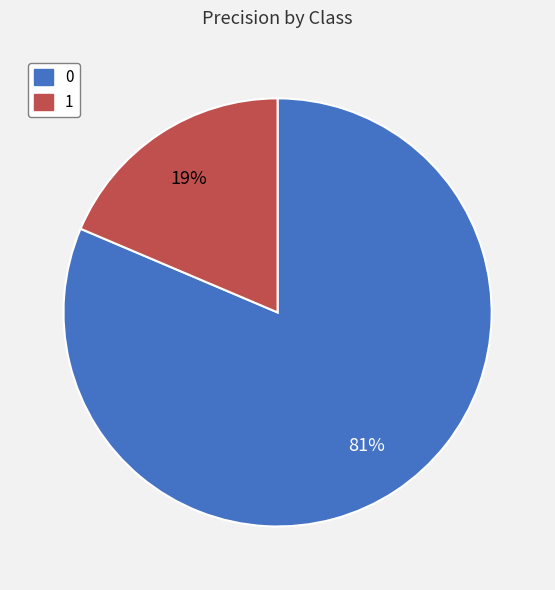

Count the number of slices in the pie.

2